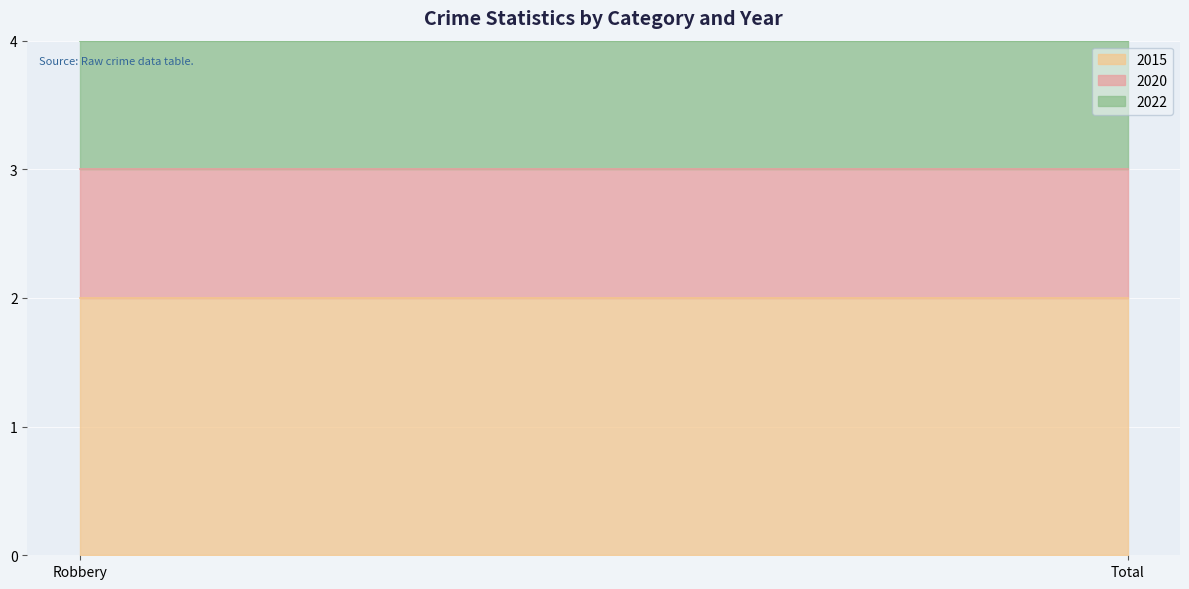

At which label is 2022 closest to 1?

Robbery